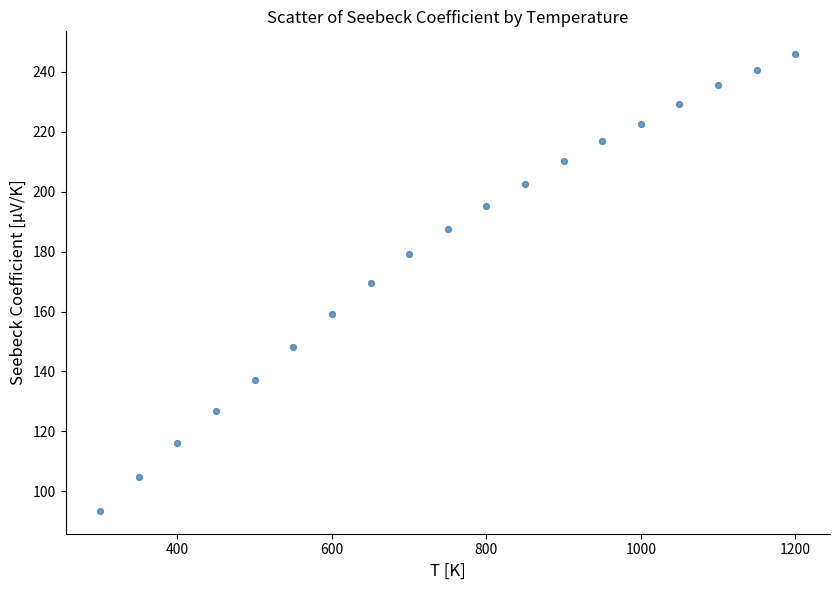

What is the range of Y values (max minus min)?

152.5